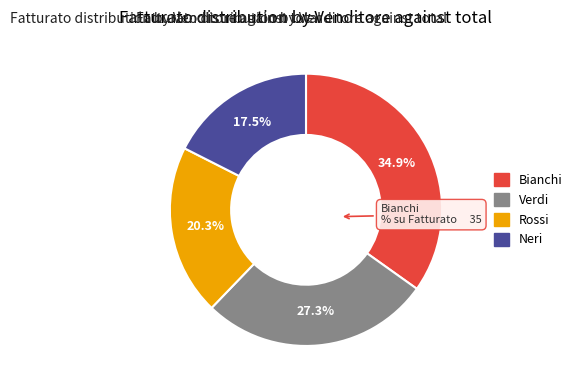

How much of the chart is everything except Verdi?

72.7%